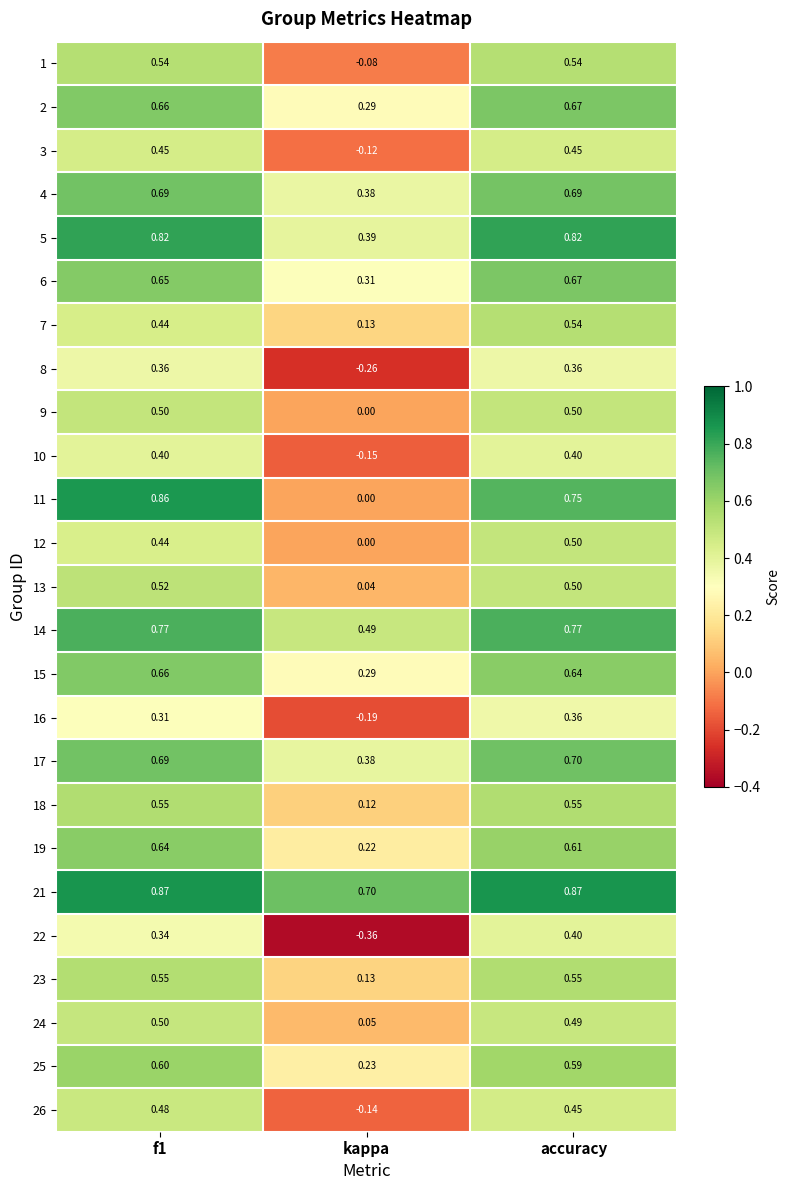

Is the value of 4 at kappa greater than the value of 16 at kappa?

Yes